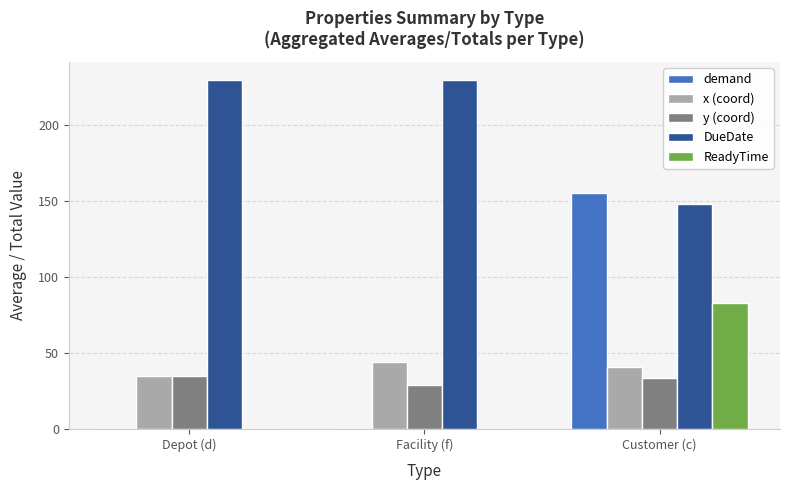

What are all the series names shown in the legend?

demand, x (coord), y (coord), DueDate, ReadyTime